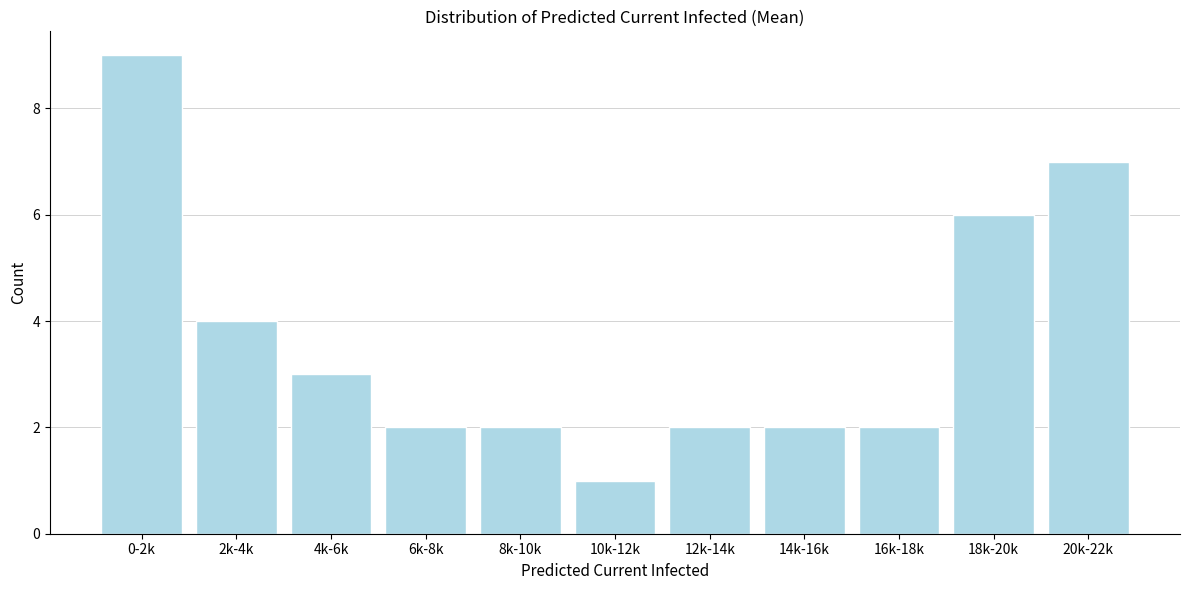

Reading left to right, transcribe all the data shown in this chart.

9	4	3	2	2	1	2	2	2	6	7